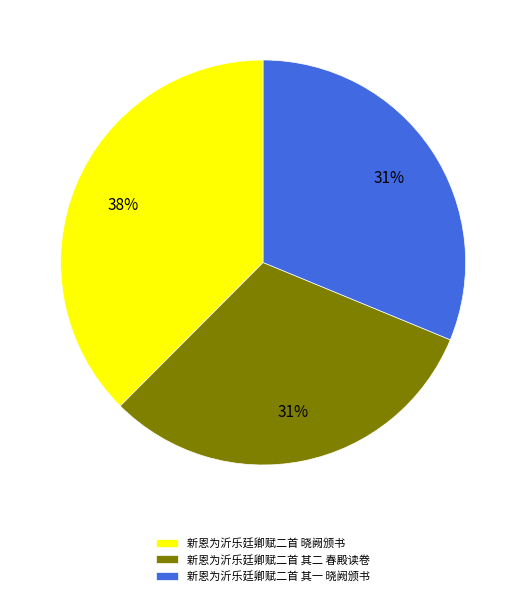

Approximately how many times larger is the value at 新恩为沂乐廷卿赋二首 晓阙颁书 compared to 新恩为沂乐廷卿赋二首 其二 春殿读卷?

1.2